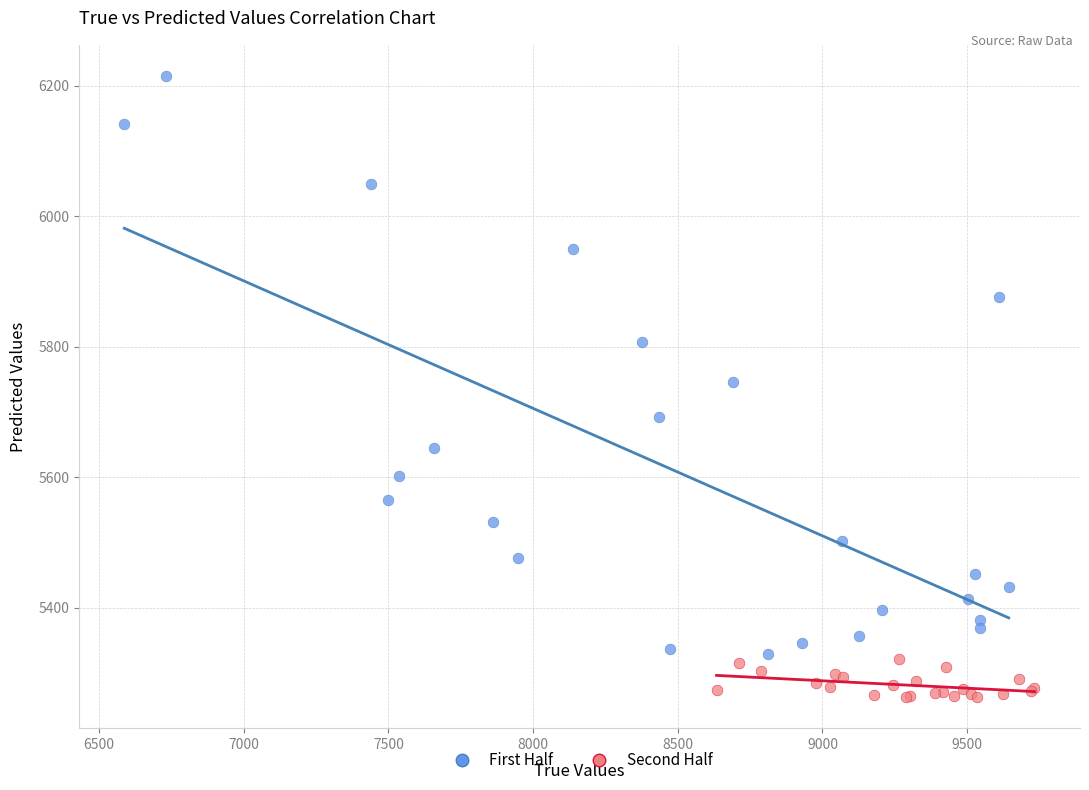

Which series reaches the maximum Y coordinate?

First Half